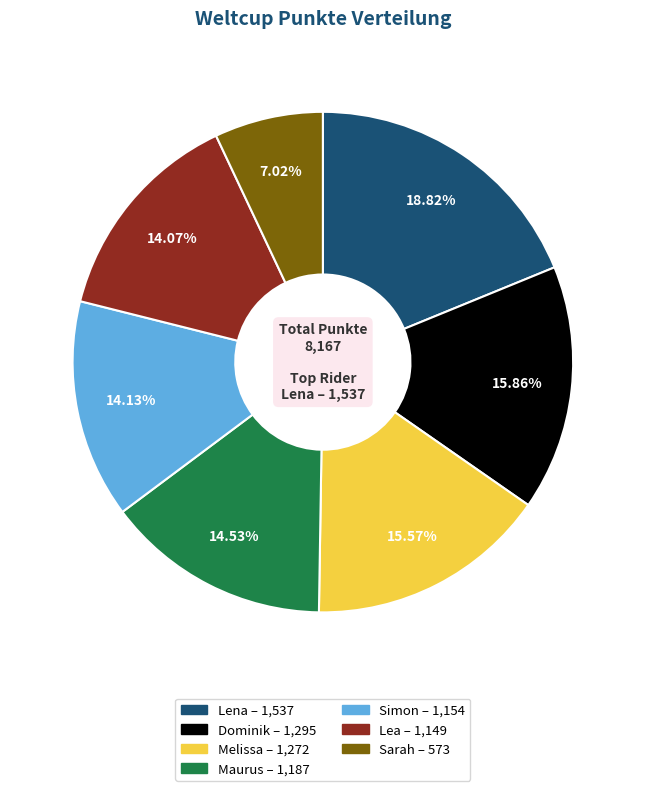

Combined, do Maurus and Lena account for over 50%?

No